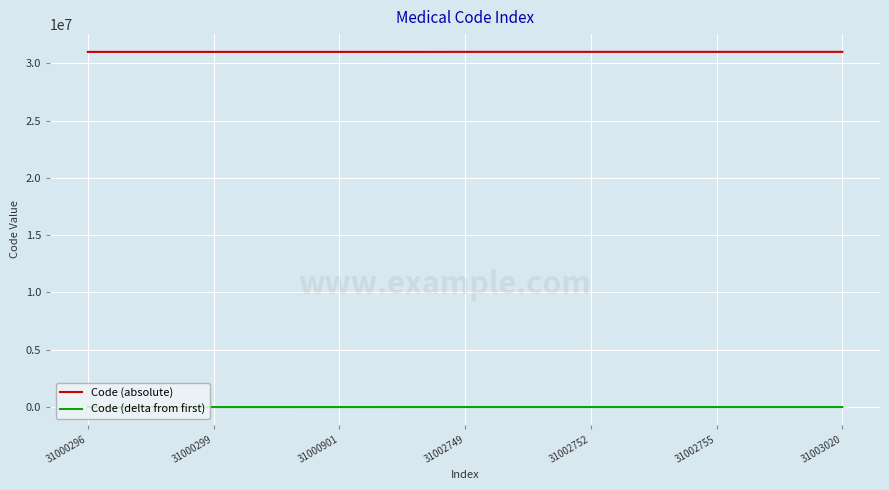

What is the maximum value for Code (absolute)?

31003020